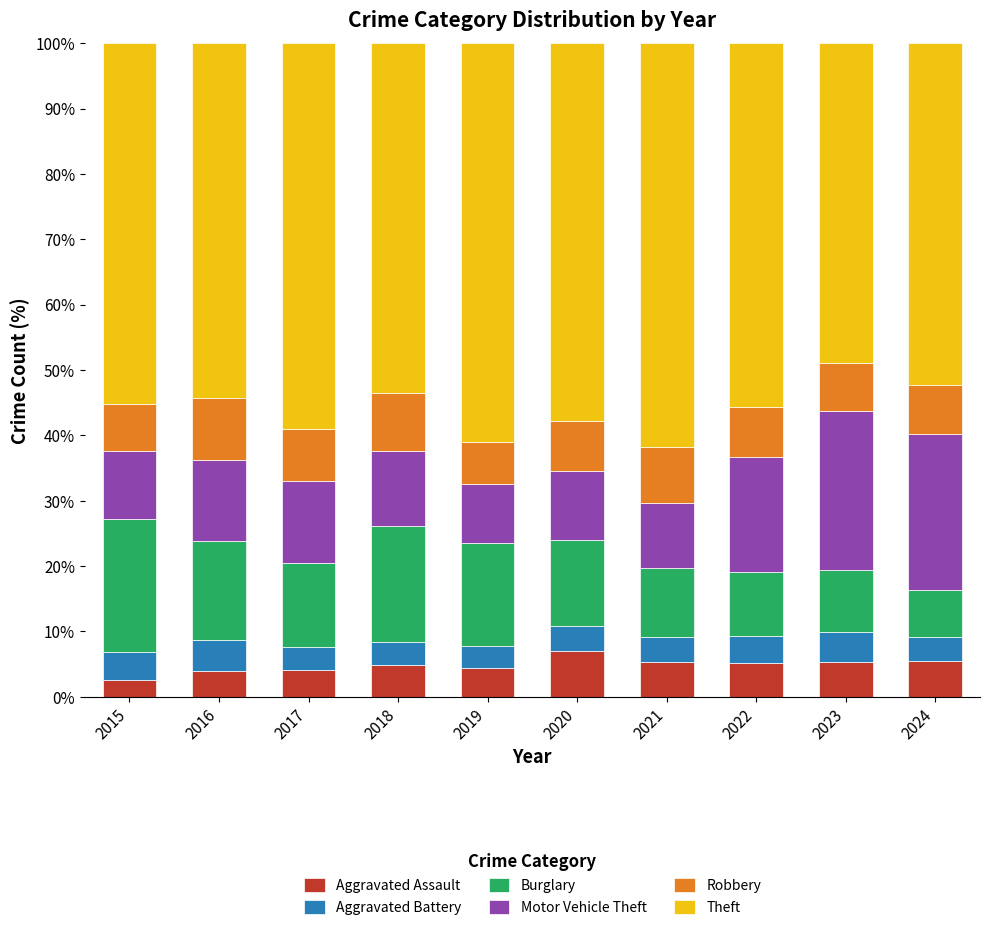

What is the lowest value of the Aggravated Assault series?

2.6